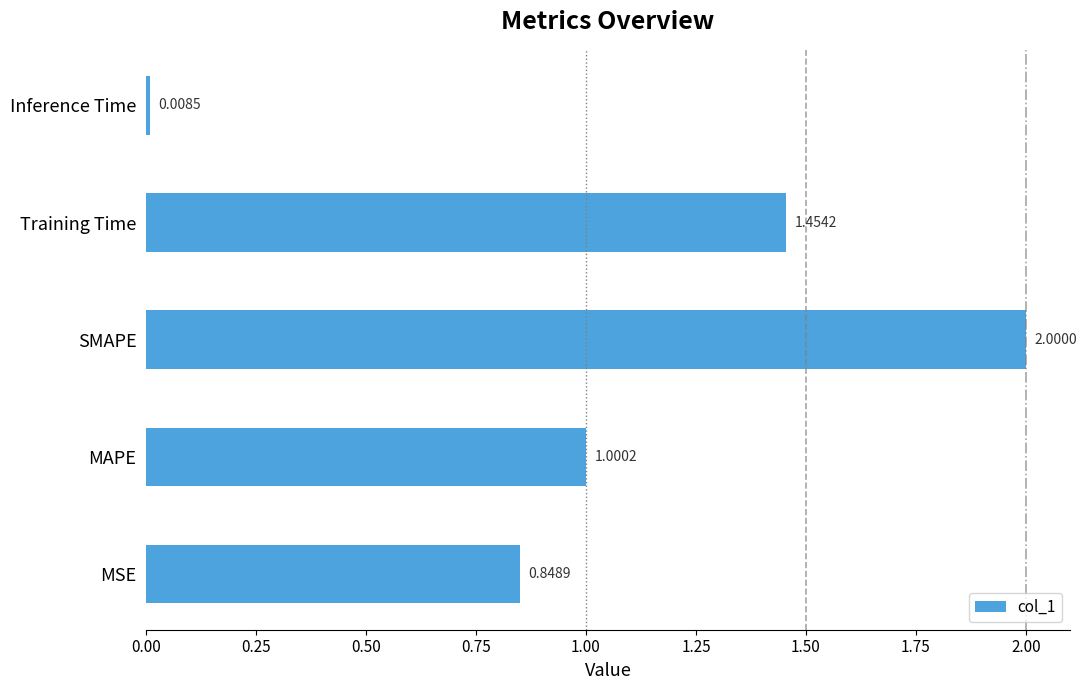

Count the number of values greater than 1.

3